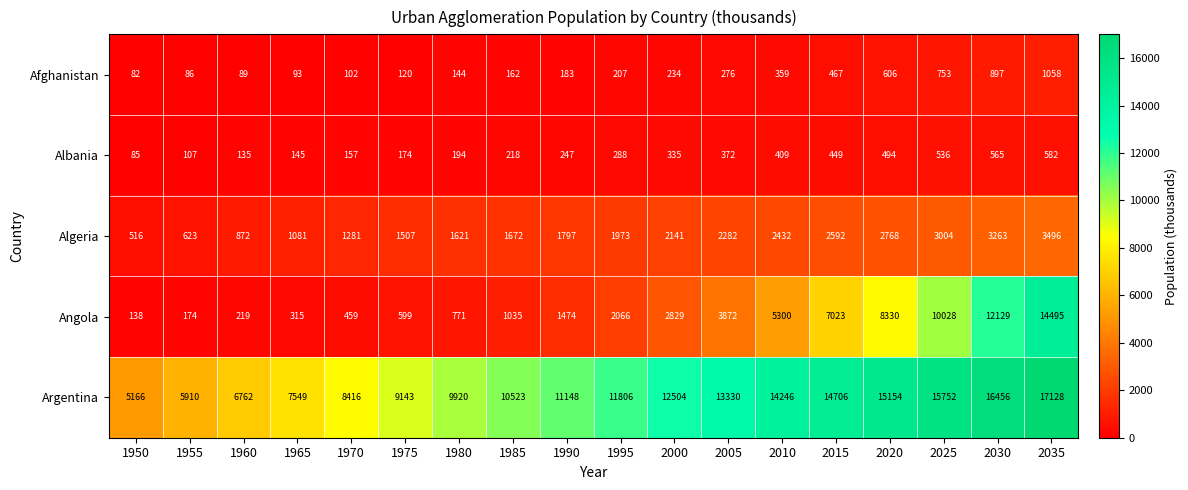

Rank the series at 1960 from highest to lowest value.

Argentina, Algeria, Angola, Albania, Afghanistan